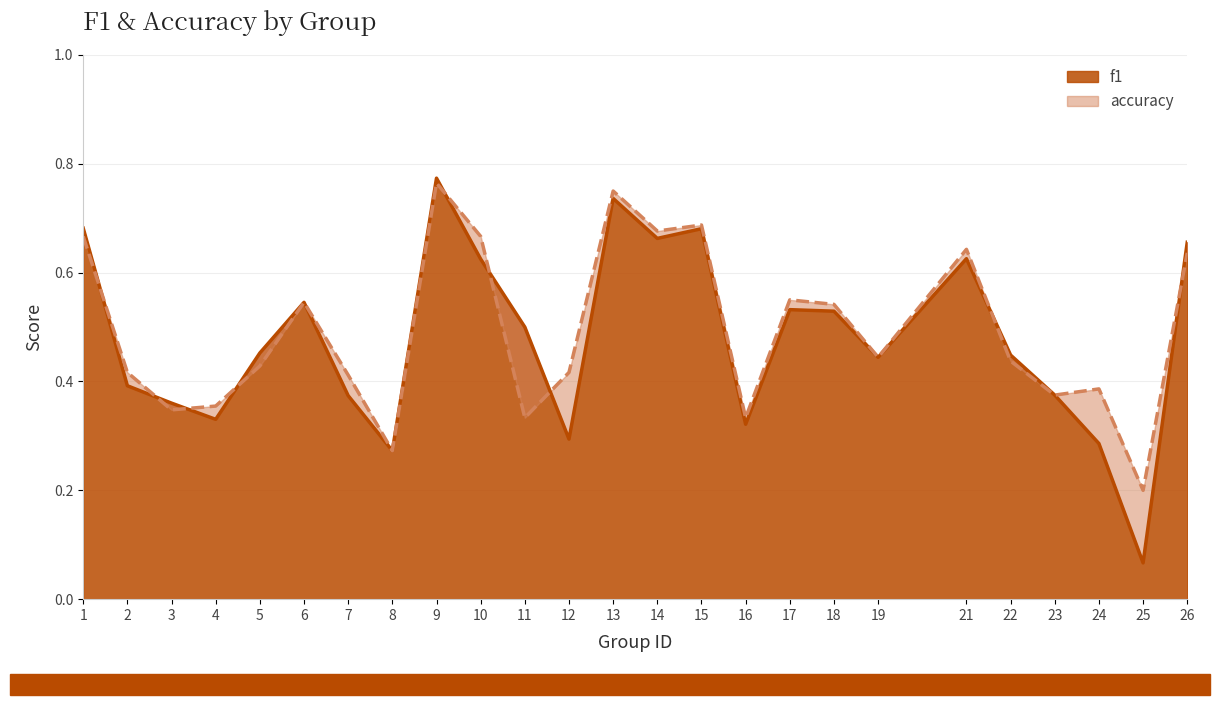

At which category is the sum across all series the highest?

9